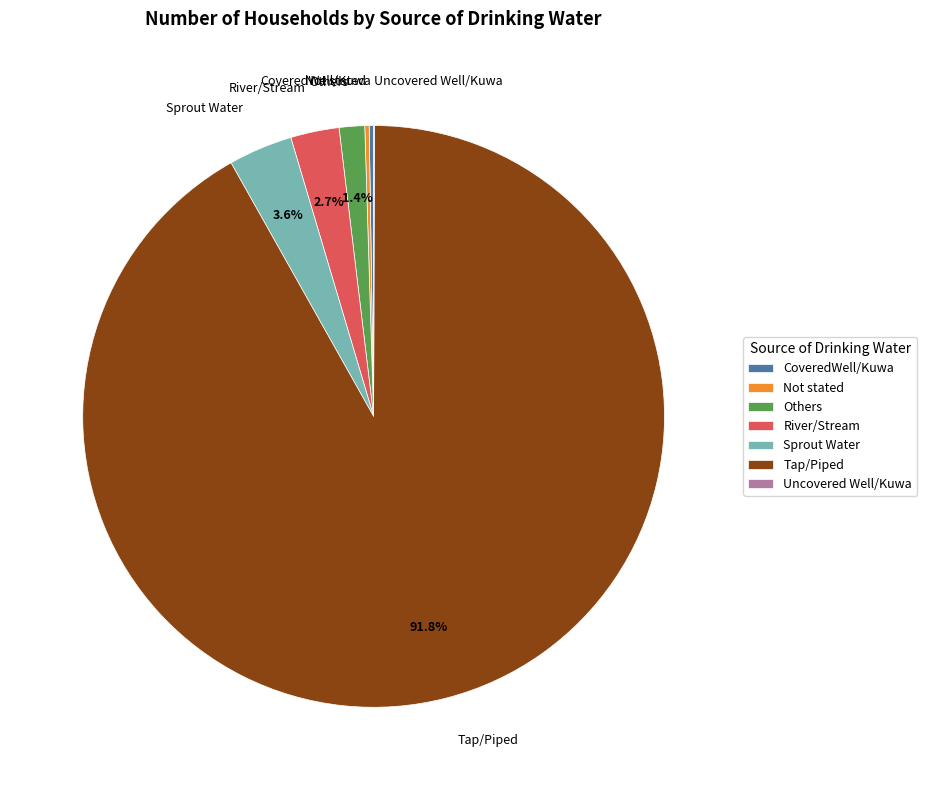

Combined, do Others and Sprout Water account for over 50%?

No